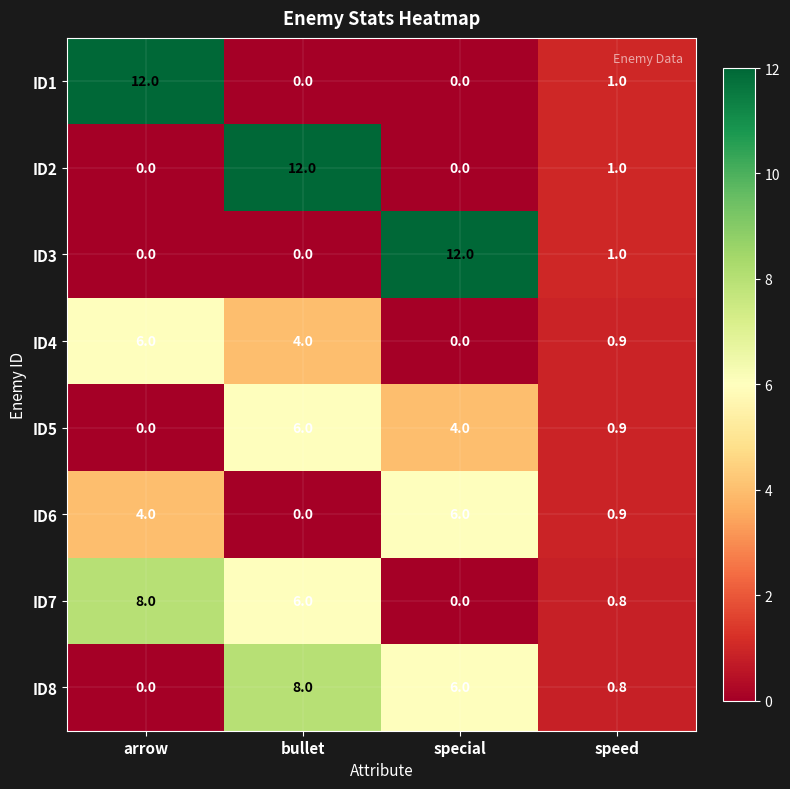

What is the spread (max minus min) of values at special?

12.0